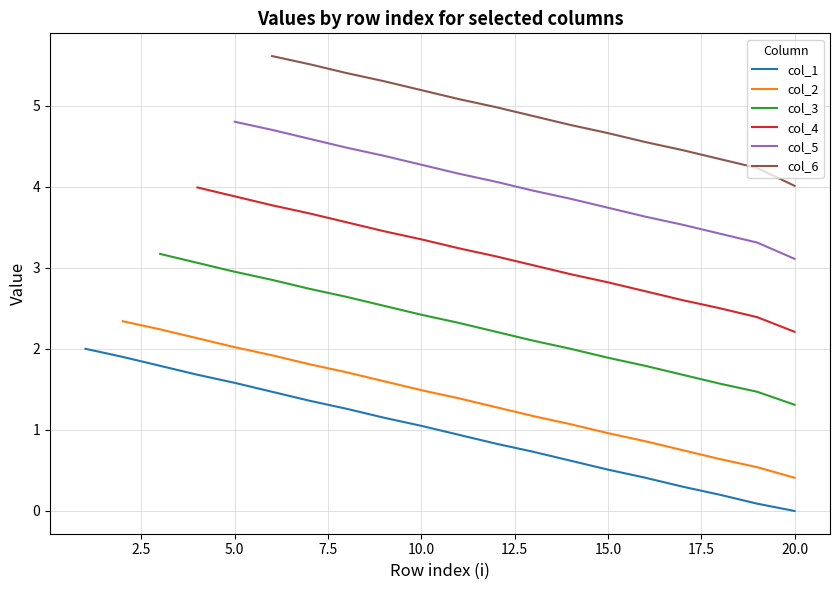

The value of col_1 at 20.0 is -1.1. True or false?

False